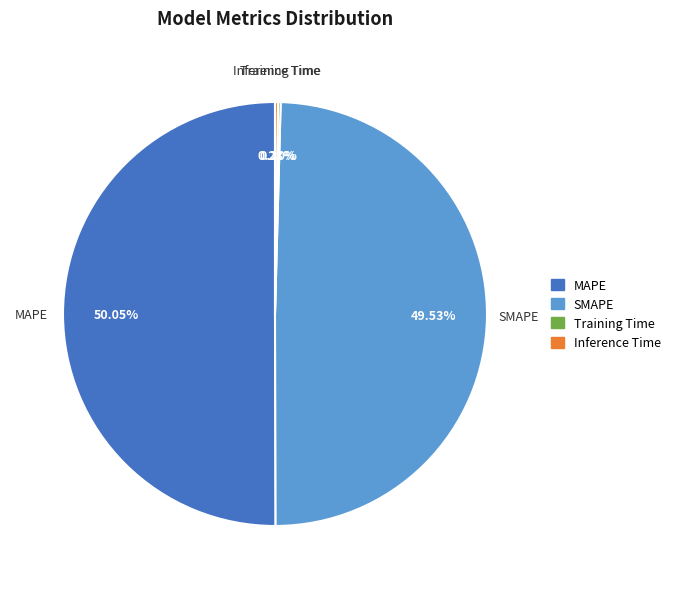

What is the largest slice in the pie chart?

MAPE